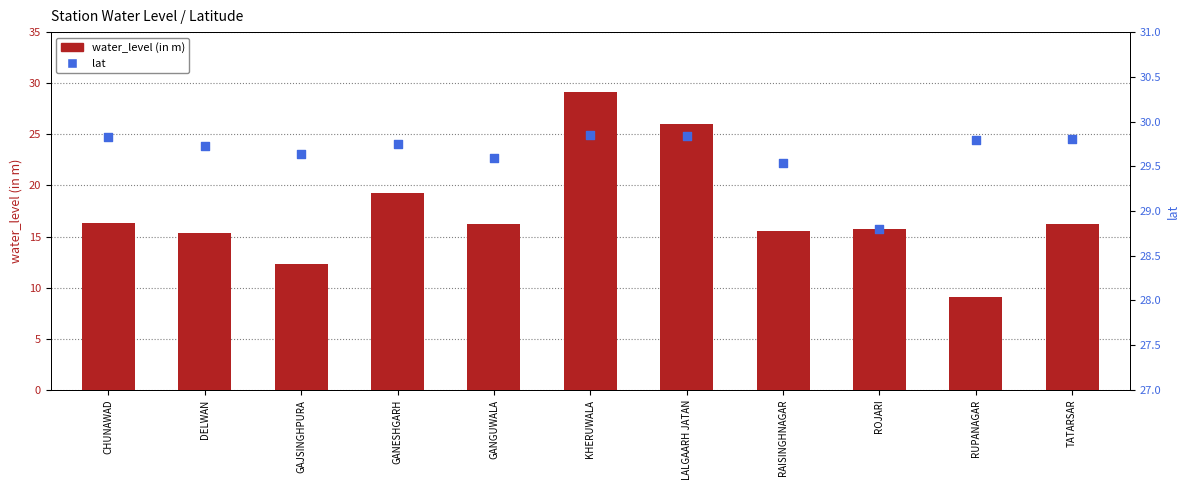

Which series has the largest Y range (max minus min)?

water_level (in m)